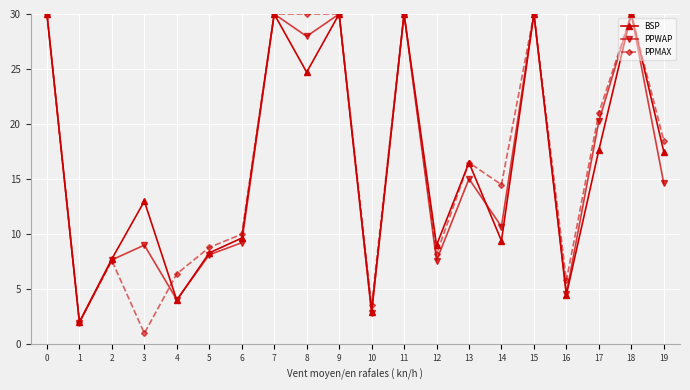

What is the value of the PPMAX point at the 2nd from the left?

2.0